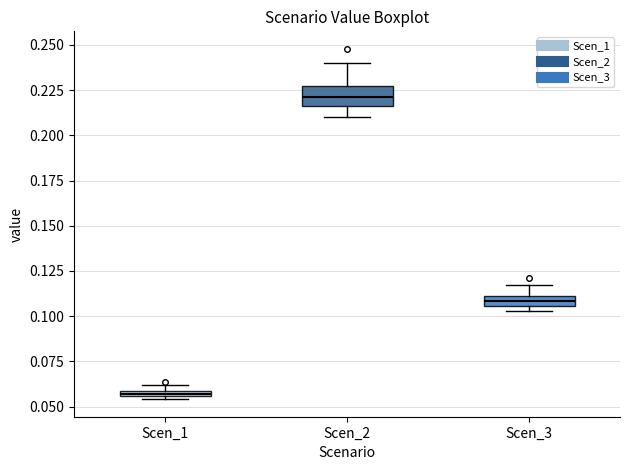

Where is the upper edge of the box for Scen_1 on the y-axis? The values are not printed on the chart, so give them approximately, as read against the axis.

0.060